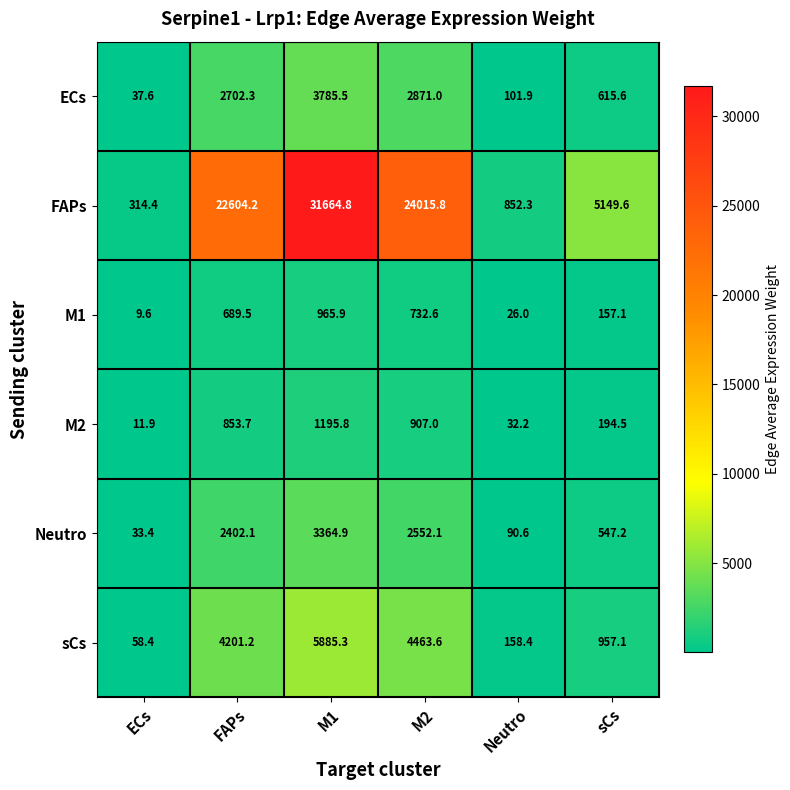

What is the sum of all FAPs values?

84601.1